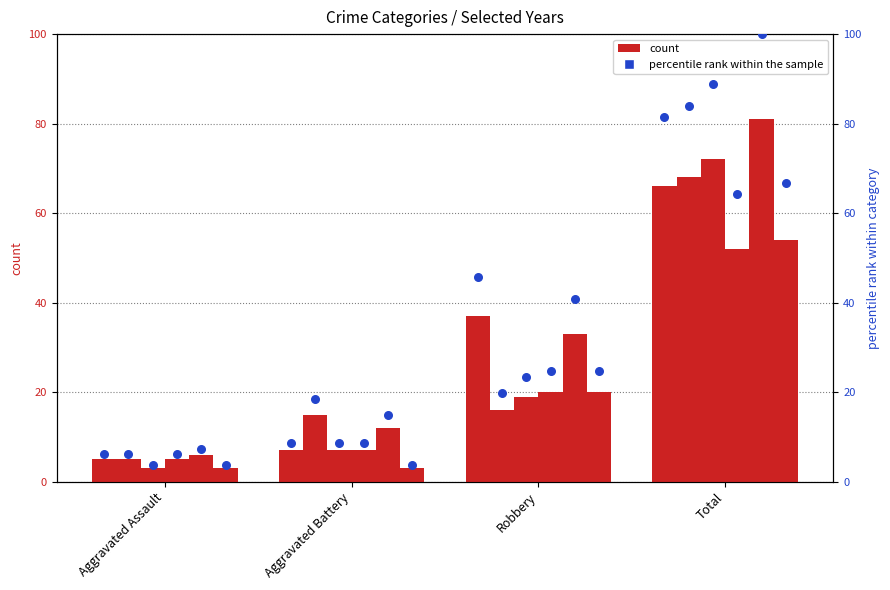

Which has a higher value, Robbery or Total?

Total